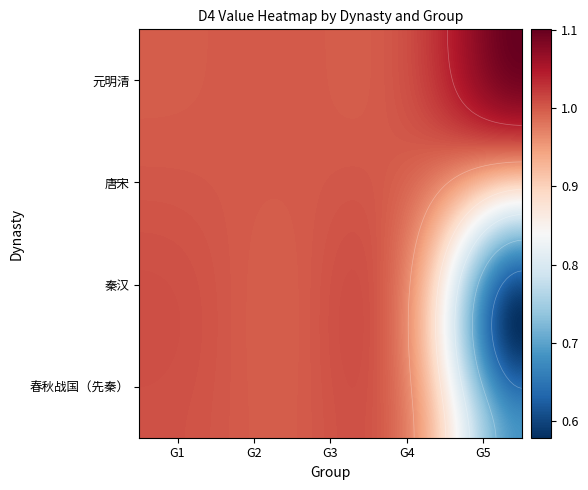

At which category is the sum across all series the highest?

G1